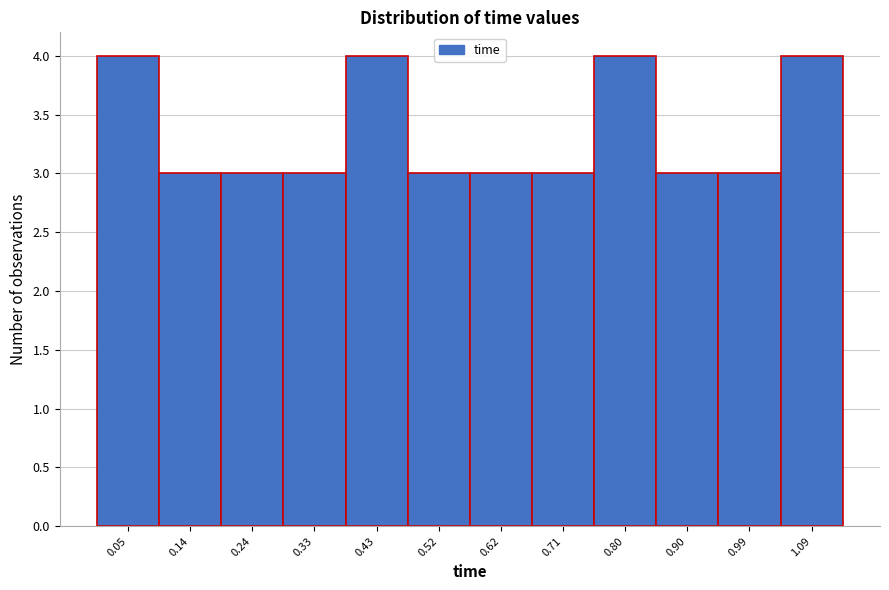

Reading left to right, list every bar in this chart as the range it spans on the x-axis followed by its height. Neither the bar edges nor the heights are printed on the chart, so give them approximately, as read against the axes.

0.00 to 0.09: 4
0.09 to 0.19: 3
0.19 to 0.28: 3
0.28 to 0.38: 3
0.38 to 0.47: 4
0.47 to 0.57: 3
0.57 to 0.66: 3
0.66 to 0.76: 3
0.76 to 0.85: 4
0.85 to 0.95: 3
0.95 to 1.04: 3
1.04 to 1.14: 4